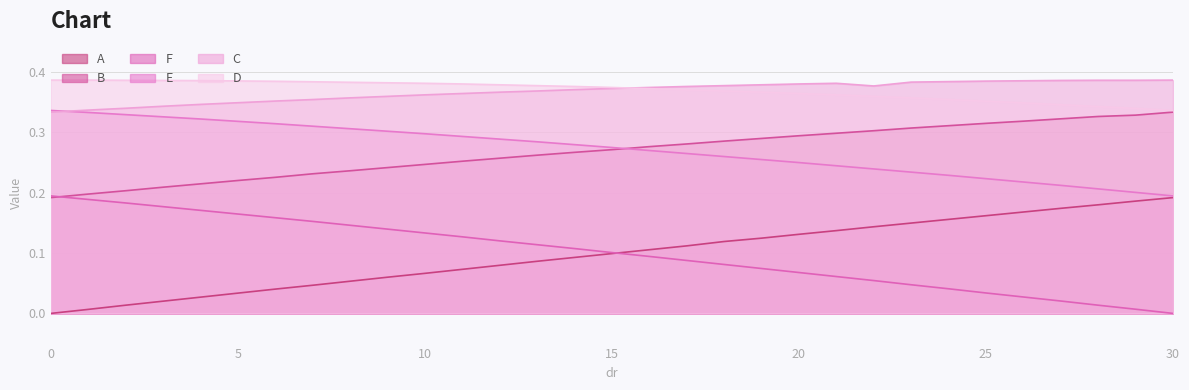

Reading left to right, transcribe all the data shown in this chart.

A: 0.0	0.0	0.0	0.0	0.0	0.0	0.0	0.0	0.1	0.1	0.1	0.1	0.1	0.1	0.1	0.1	0.1	0.1	0.1	0.1	0.1	0.1	0.1	0.1	0.2	0.2	0.2	0.2	0.2	0.2	0.2
B: 0.2	0.2	0.2	0.2	0.2	0.2	0.2	0.2	0.2	0.2	0.2	0.3	0.3	0.3	0.3	0.3	0.3	0.3	0.3	0.3	0.3	0.3	0.3	0.3	0.3	0.3	0.3	0.3	0.3	0.3	0.3
E: 0.3	0.3	0.3	0.3	0.3	0.3	0.3	0.3	0.3	0.3	0.3	0.3	0.3	0.3	0.3	0.3	0.3	0.3	0.3	0.3	0.2	0.2	0.2	0.2	0.2	0.2	0.2	0.2	0.2	0.2	0.2
F: 0.2	0.2	0.2	0.2	0.2	0.2	0.2	0.2	0.1	0.1	0.1	0.1	0.1	0.1	0.1	0.1	0.1	0.1	0.1	0.1	0.1	0.1	0.1	0.0	0.0	0.0	0.0	0.0	0.0	0.0	0.0
C: 0.3	0.3	0.3	0.3	0.3	0.3	0.4	0.4	0.4	0.4	0.4	0.4	0.4	0.4	0.4	0.4	0.4	0.4	0.4	0.4	0.4	0.4	0.4	0.4	0.4	0.4	0.4	0.4	0.4	0.4	0.4
D: 0.4	0.4	0.4	0.4	0.4	0.4	0.4	0.4	0.4	0.4	0.4	0.4	0.4	0.4	0.4	0.4	0.4	0.4	0.4	0.4	0.4	0.4	0.4	0.4	0.4	0.4	0.3	0.3	0.3	0.3	0.3